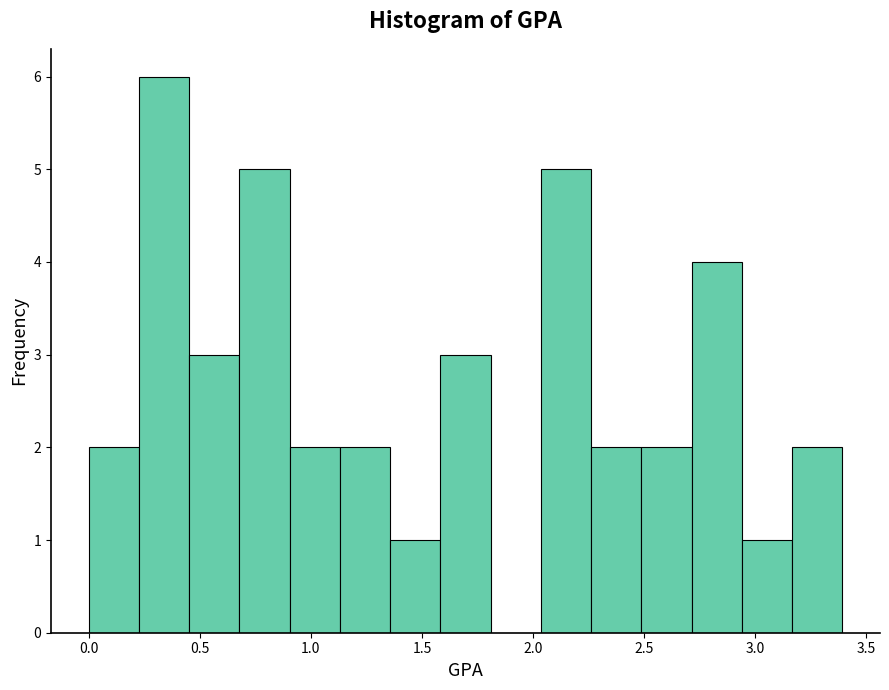

Which range on the x-axis has the tallest bar?

0.25 to 0.45